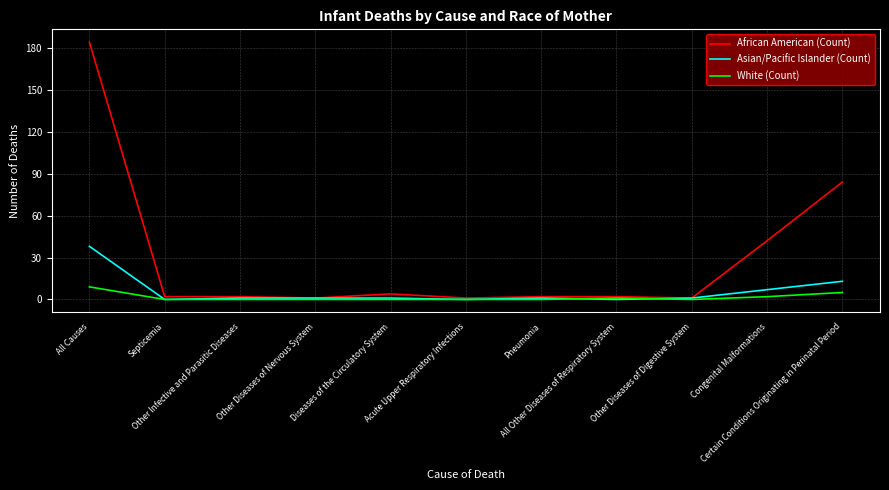

What are all the series names shown in the legend?

African American (Count), Asian/Pacific Islander (Count), White (Count)